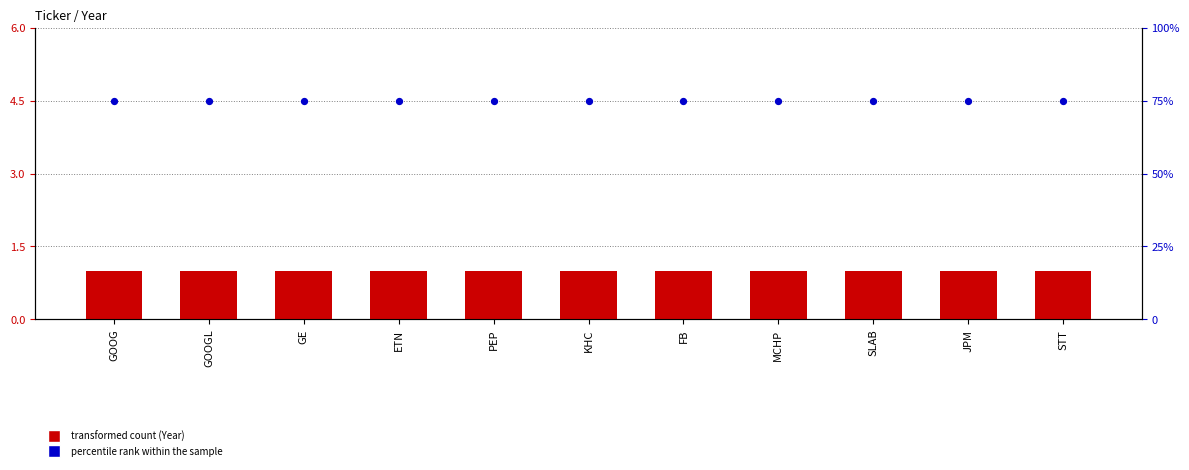

Is the value of Year (transformed count) at SLAB greater than the value of percentile rank within the sample at ETN?

No